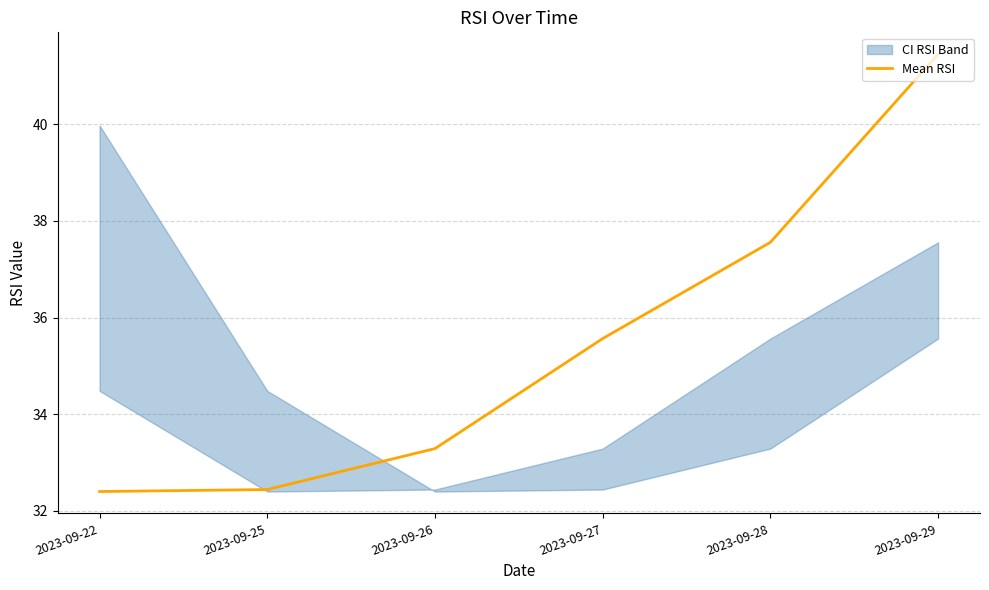

What is the minimum value shown in the chart?

32.4